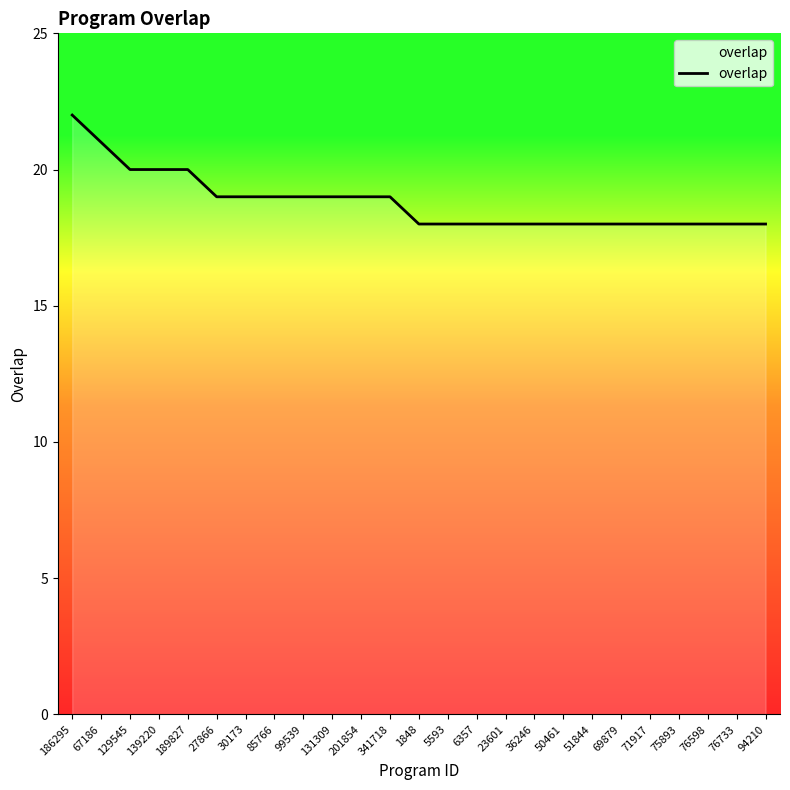

Read the value at 5593.

18